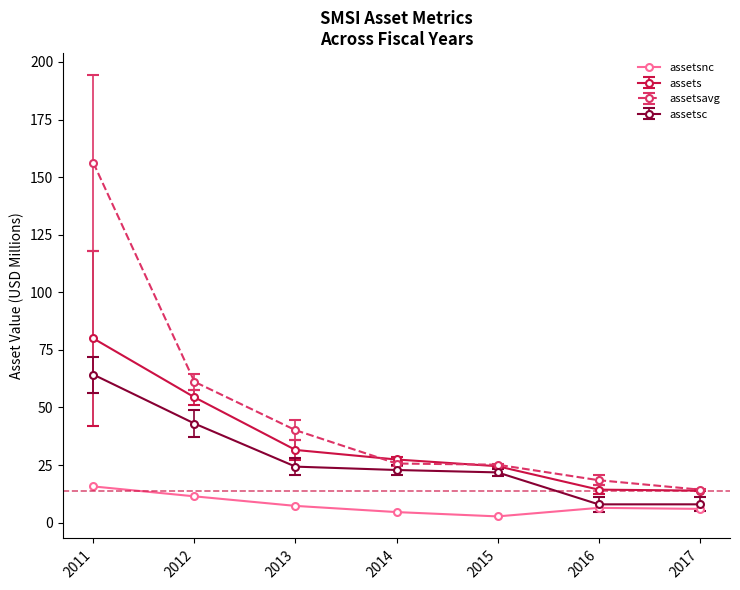

The value of assetsnc at 2012 is 19.1. True or false?

False